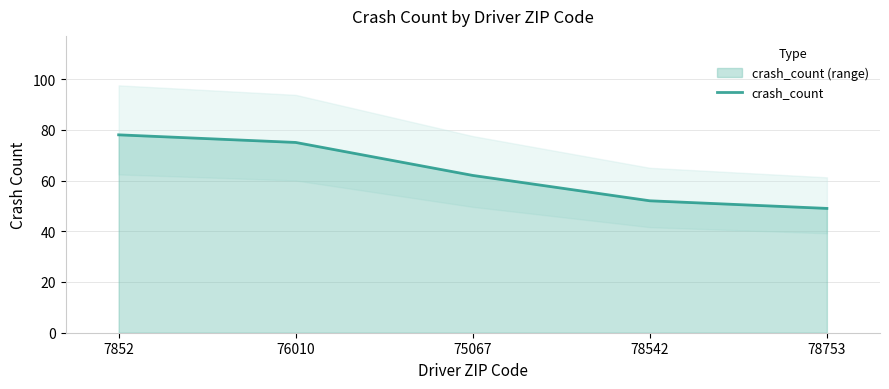

What is the label of the 4th point from the left?

78542